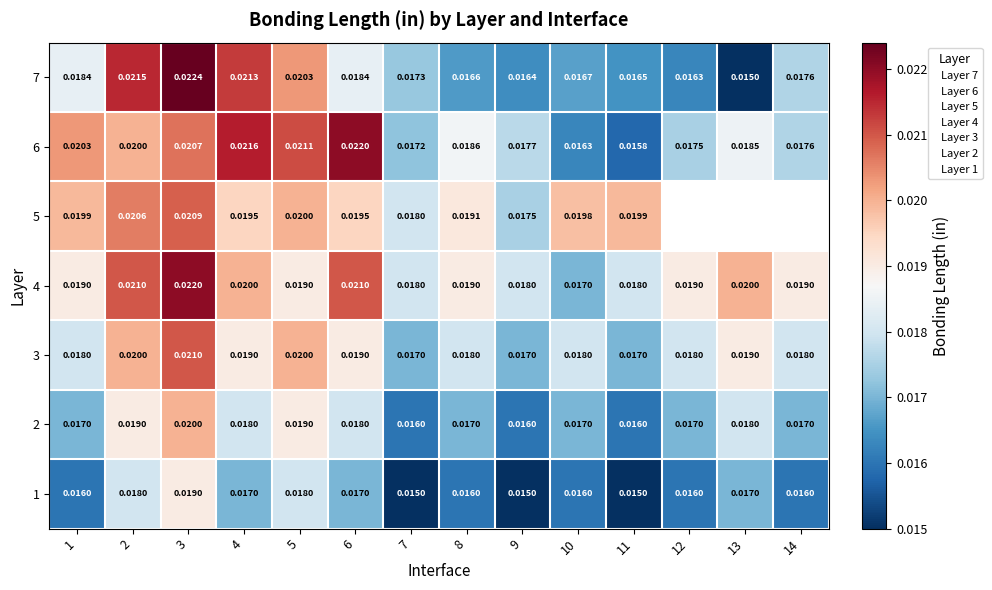

The value of 4 at 2 is 0.0. True or false?

False